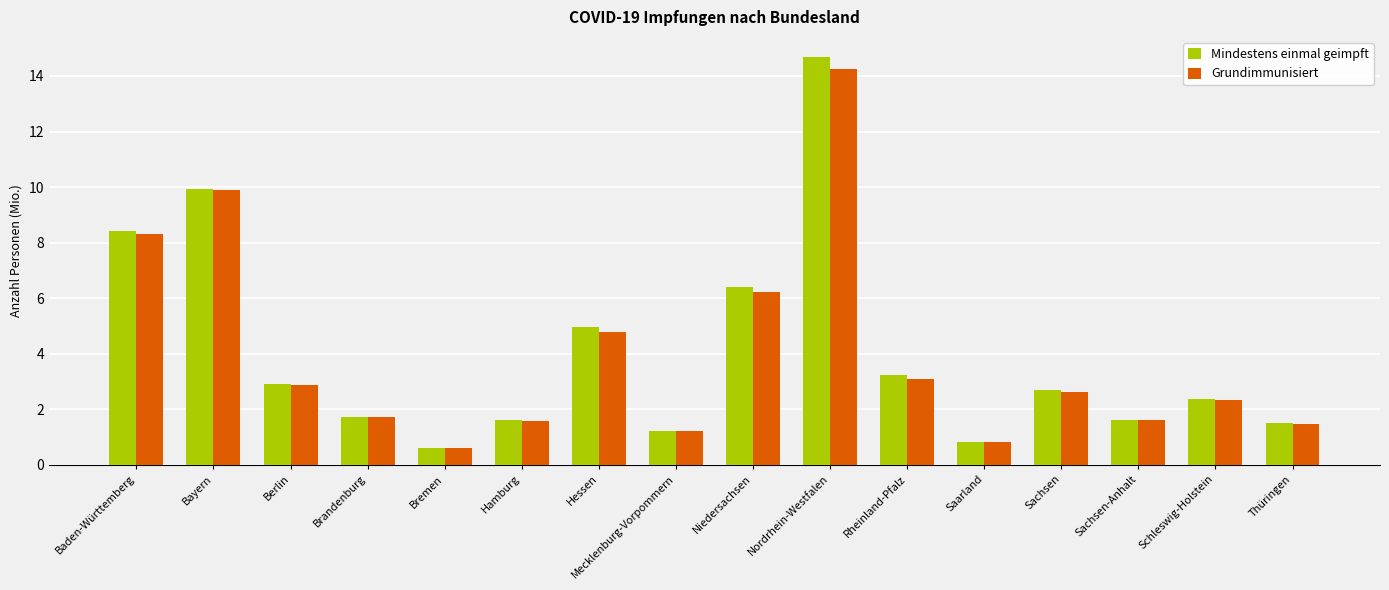

Which series has the widest spread of values?

Mindestens einmal geimpft